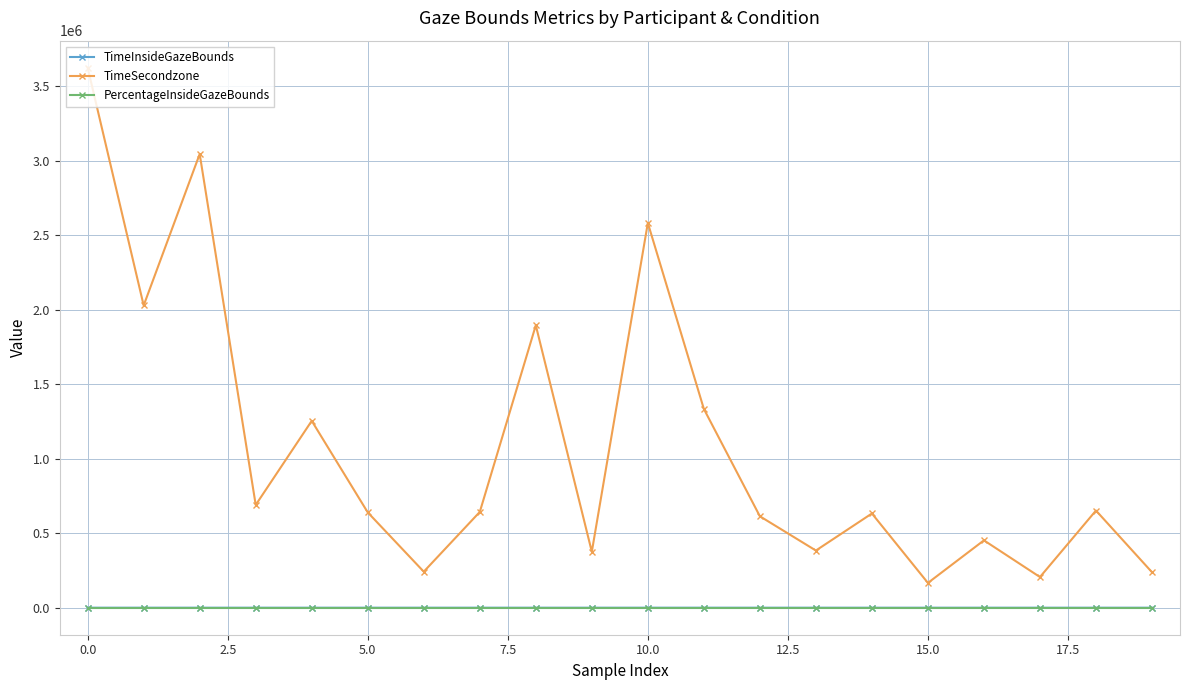

True or false: TimeInsideGazeBounds and TimeSecondzone cross at least once.

False